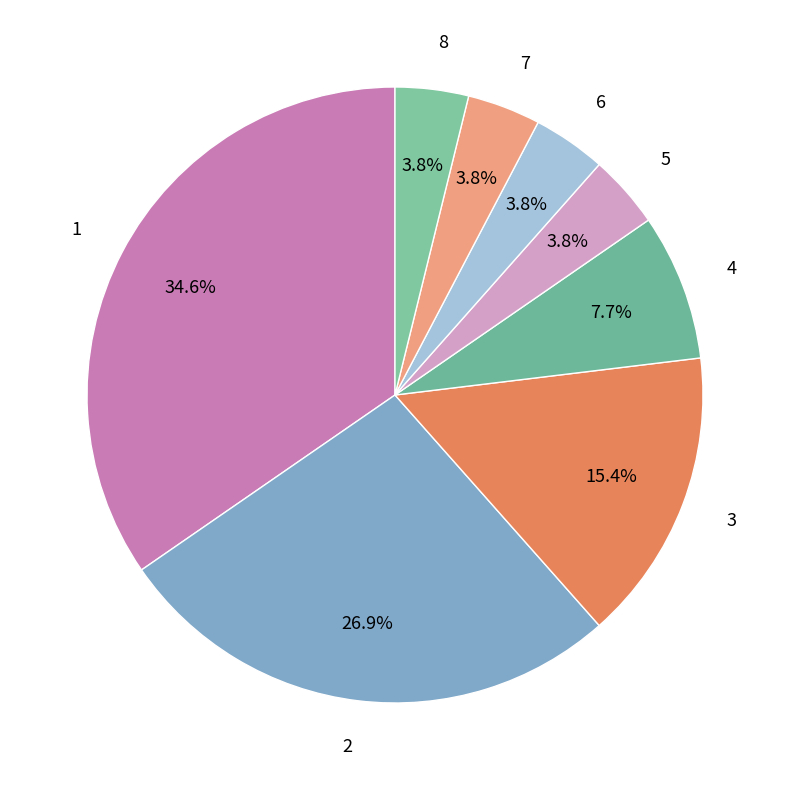

The 3 slice represents 24% of the pie. True or false?

False